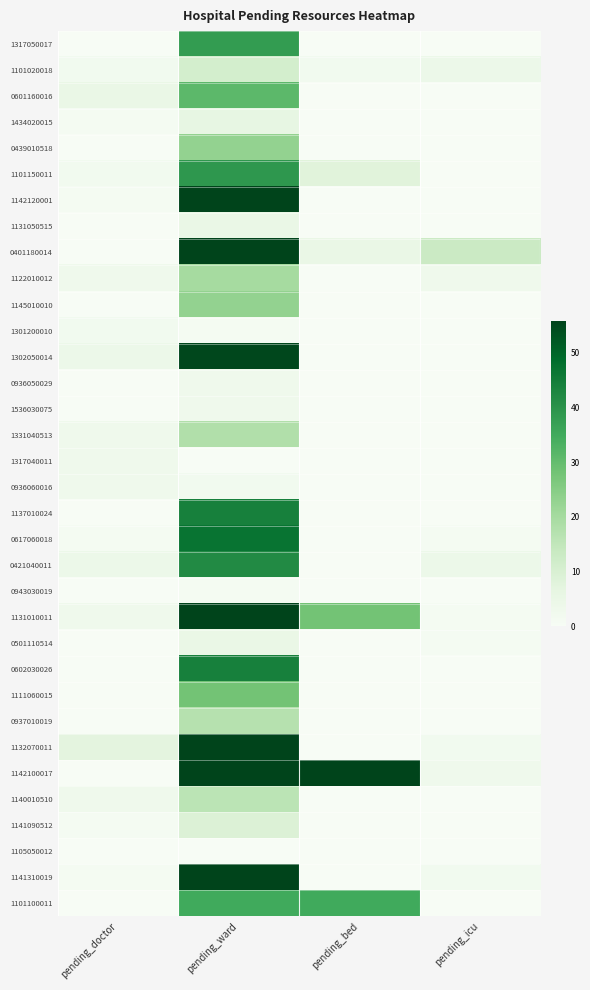

At how many categories does at least one series exceed 46?

2